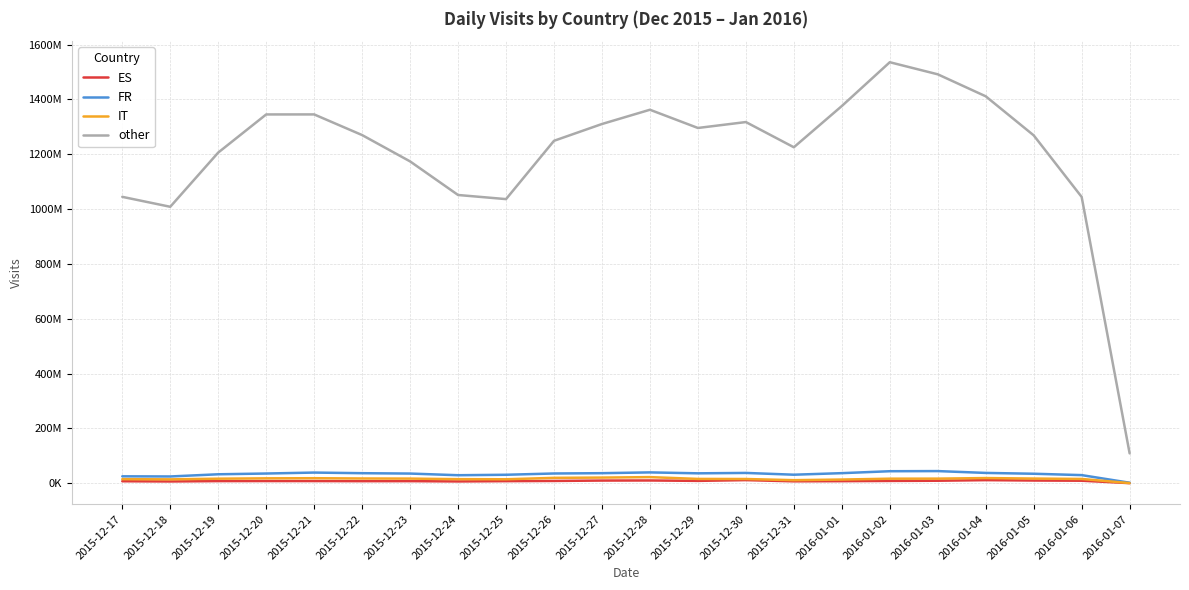

Where is the first local minimum for ES?

2015-12-18